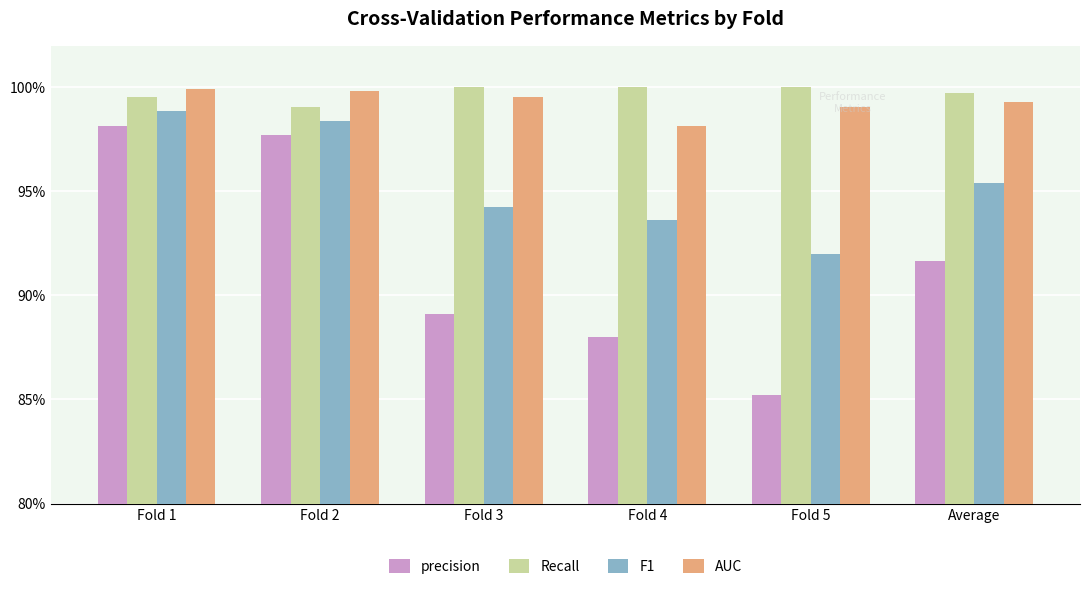

At which label is F1 closest to 0?

Fold 5